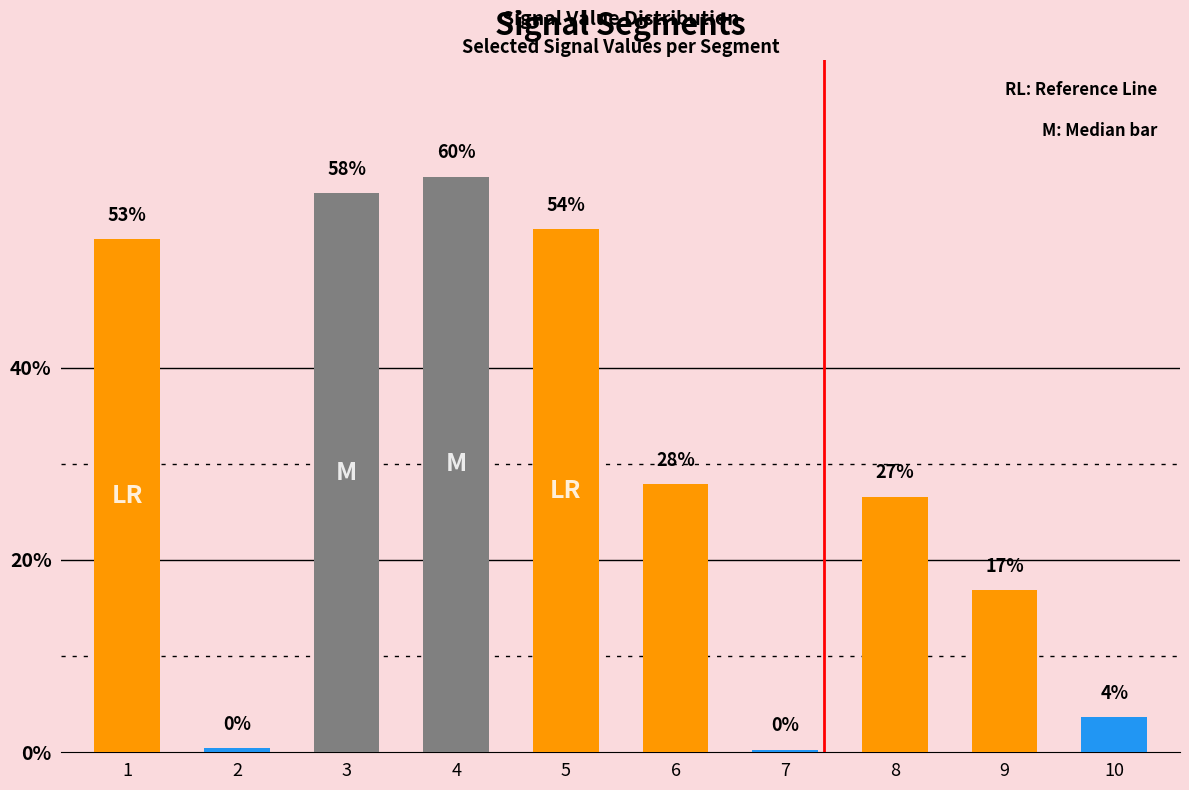

Does the chart contain stacked bars?

No